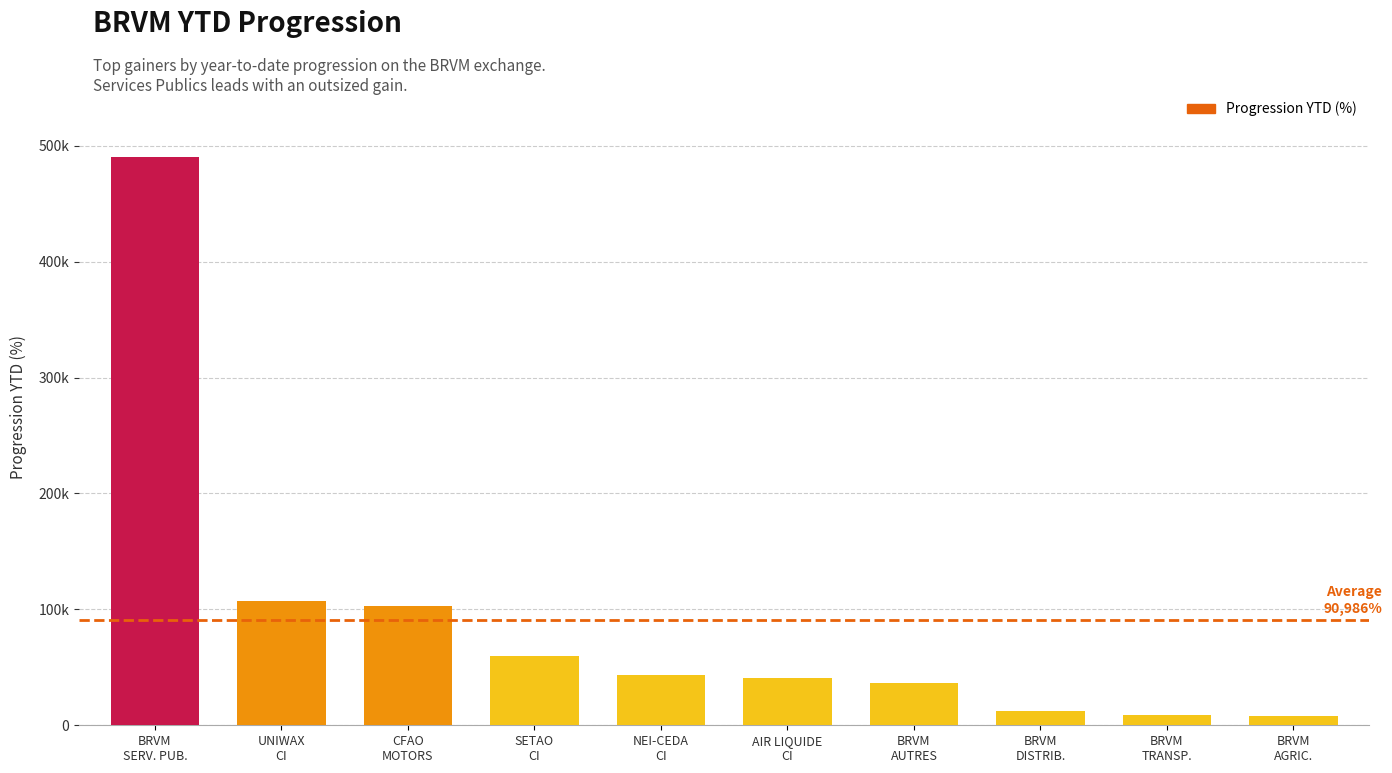

What is the ratio of the value at BRVM
TRANSP. to the value at BRVM
AUTRES?

0.2